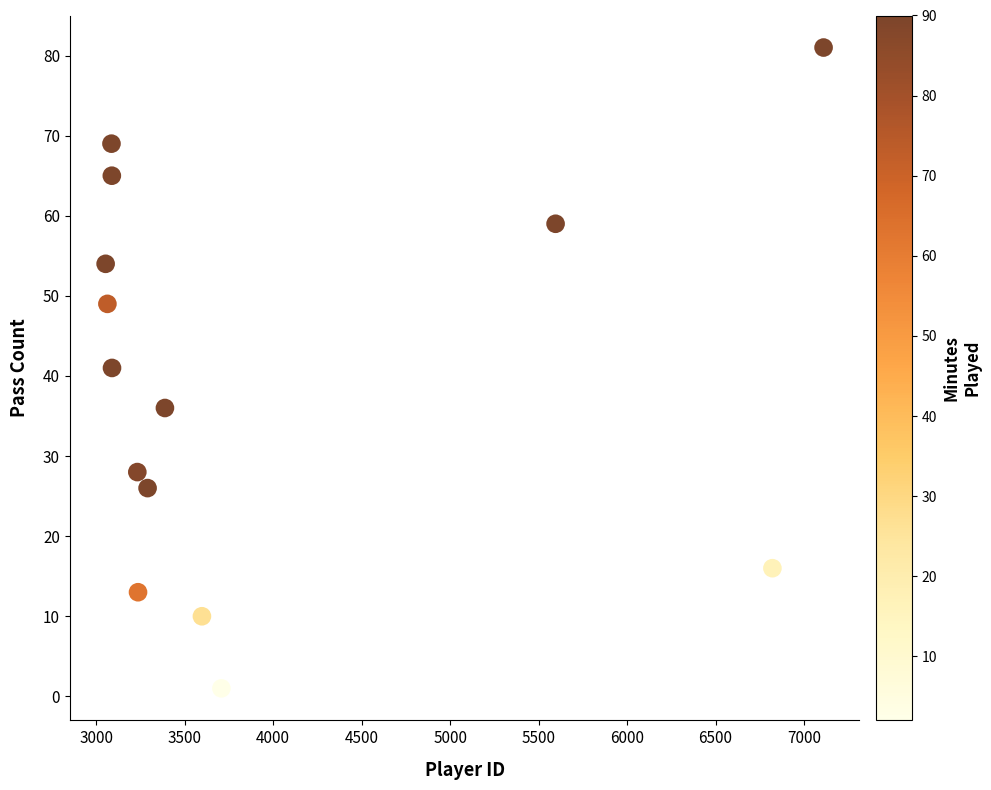

What is the range of Y values (max minus min)?

80